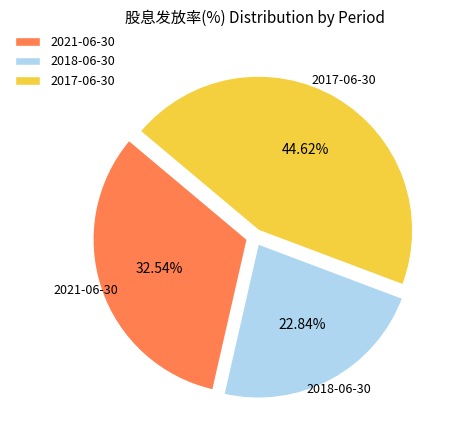

Count the number of slices in the pie.

3